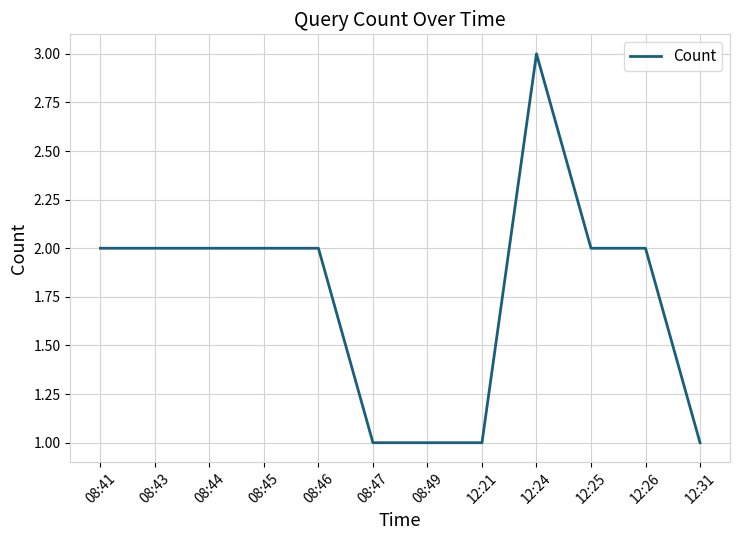

What is the ratio of the value at 12:21 to the value at 08:43?

0.5